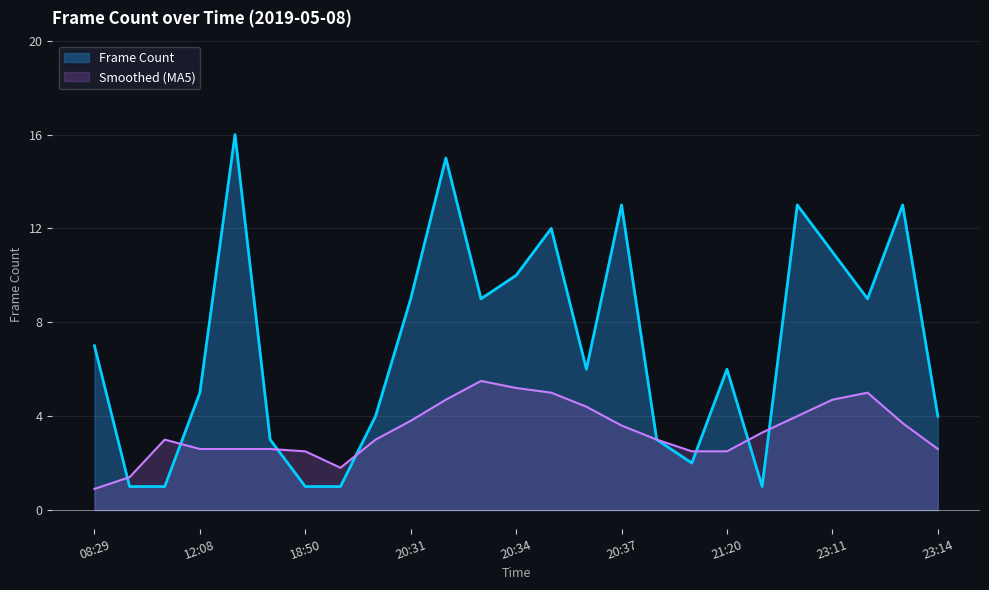

Where does the data first go above 6?

08:29